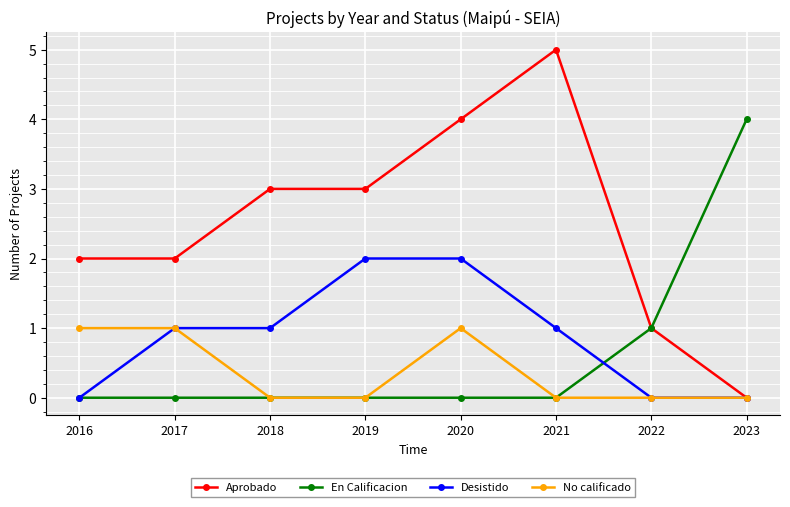

What is the value of the Aprobado point at the 1st from the left?

2